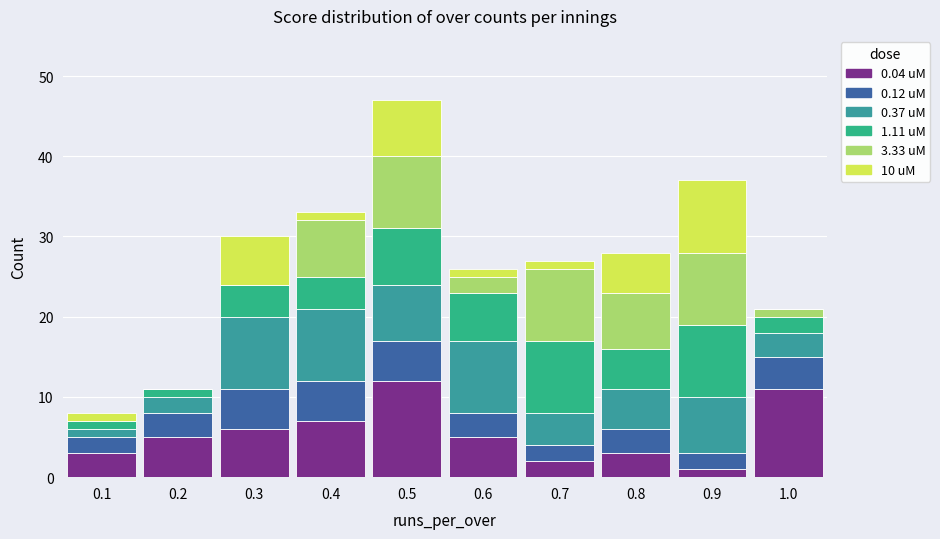

Are the bars grouped side by side (vs. stacked)?

No